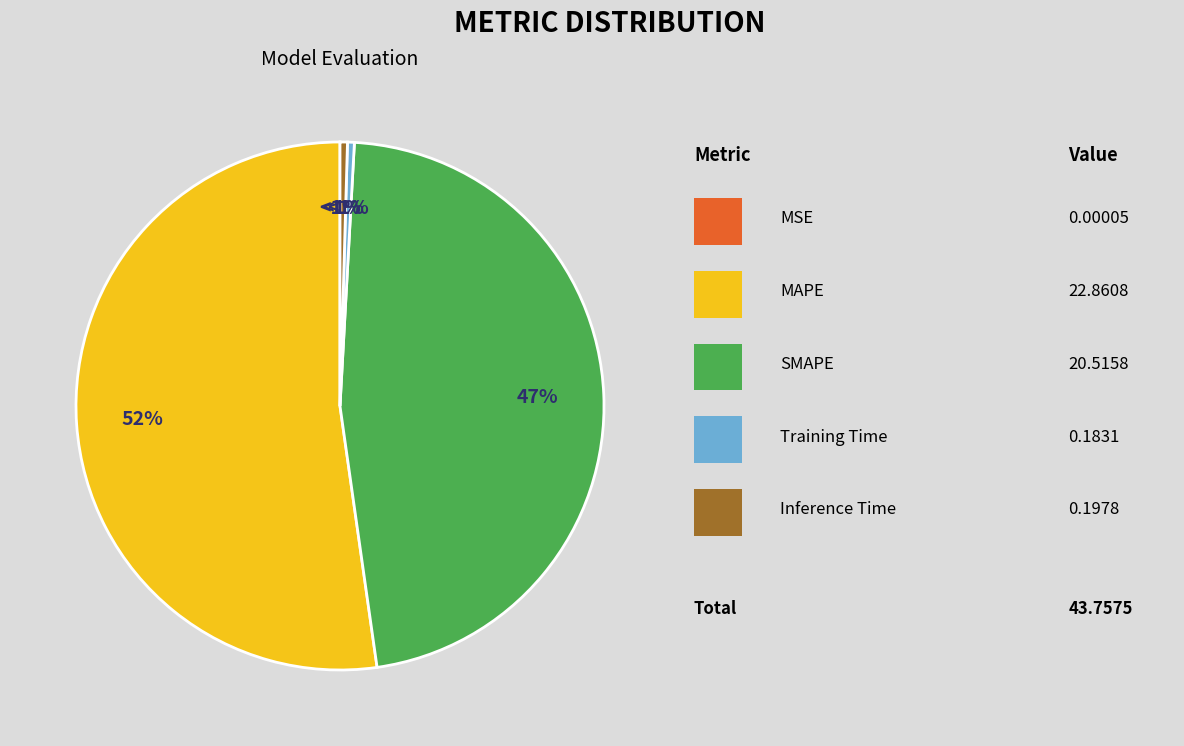

What is the total percentage of MSE and Training Time?

0.4%